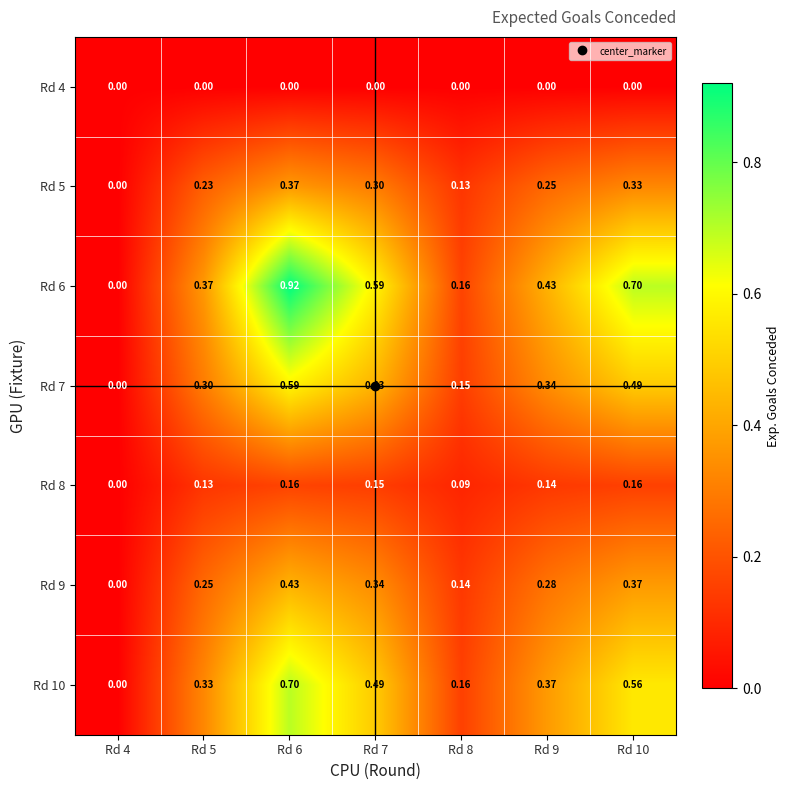

List the series in order of their peak value, highest first.

Rd 6, Rd 10, Rd 7, Rd 9, Rd 5, Rd 8, Rd 4